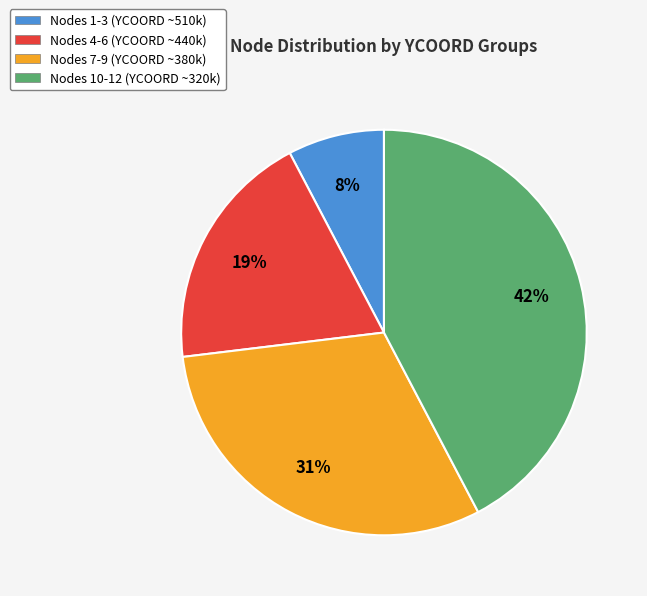

Do Nodes 1-3 (YCOORD ~510k) and Nodes 4-6 (YCOORD ~440k) together represent more than half of the pie?

No